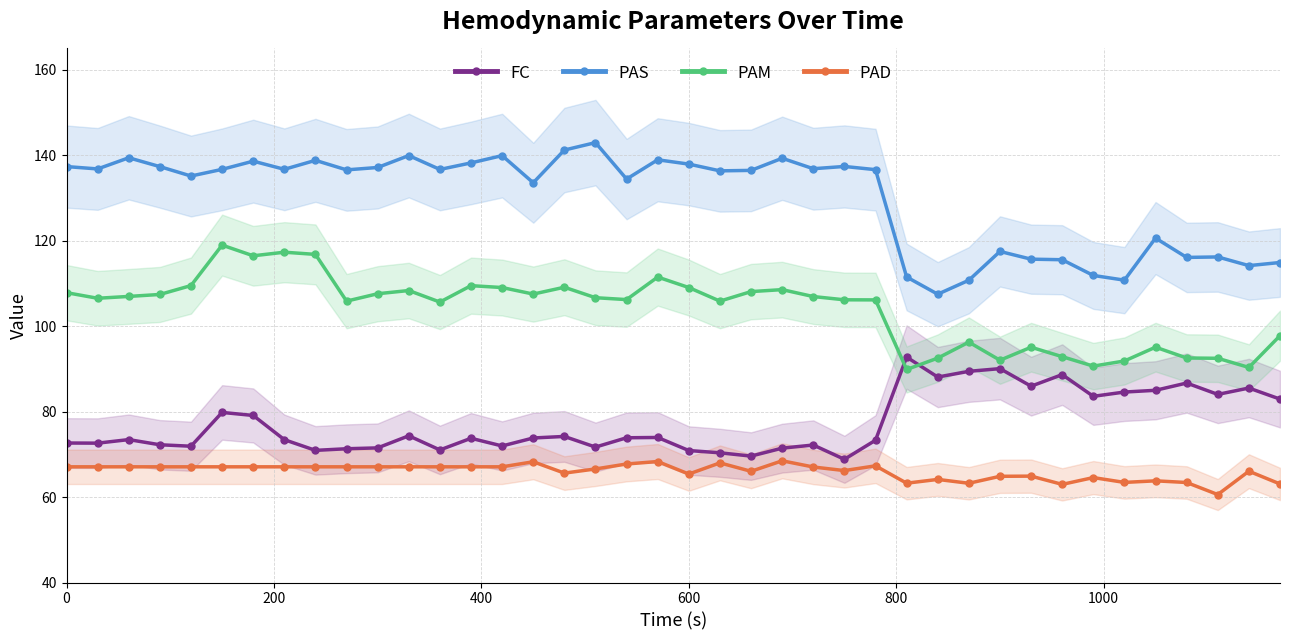

The value of PAS at 0 is 36.2. True or false?

False